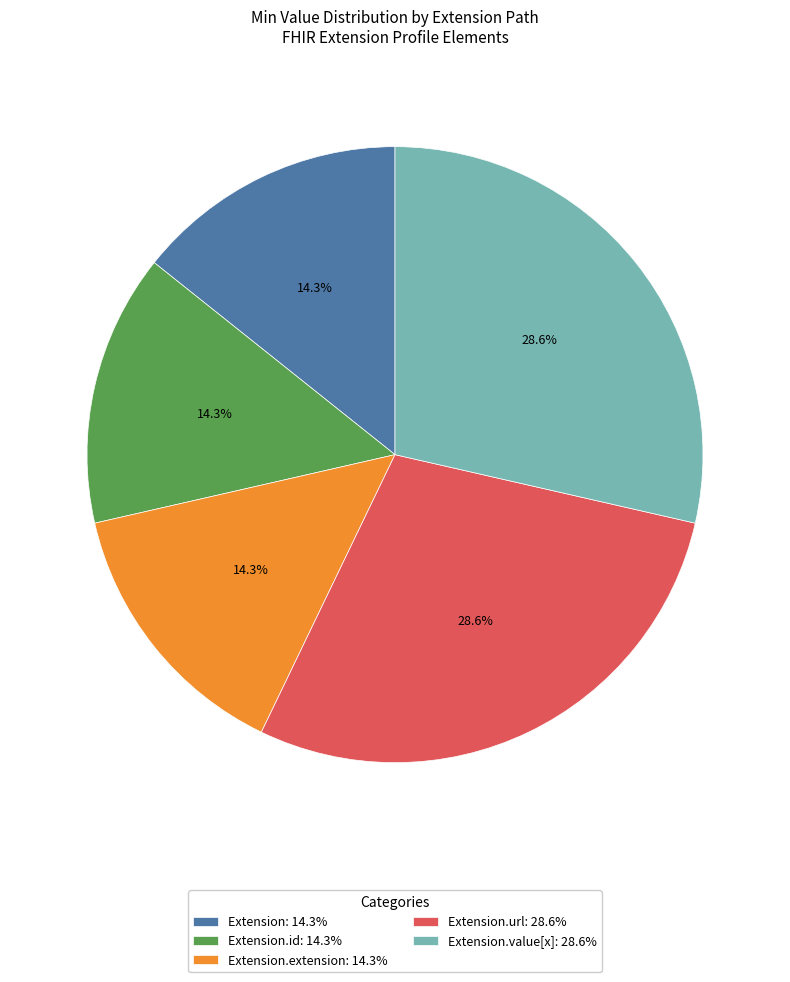

Is there any slice that represents more than half of the pie?

No